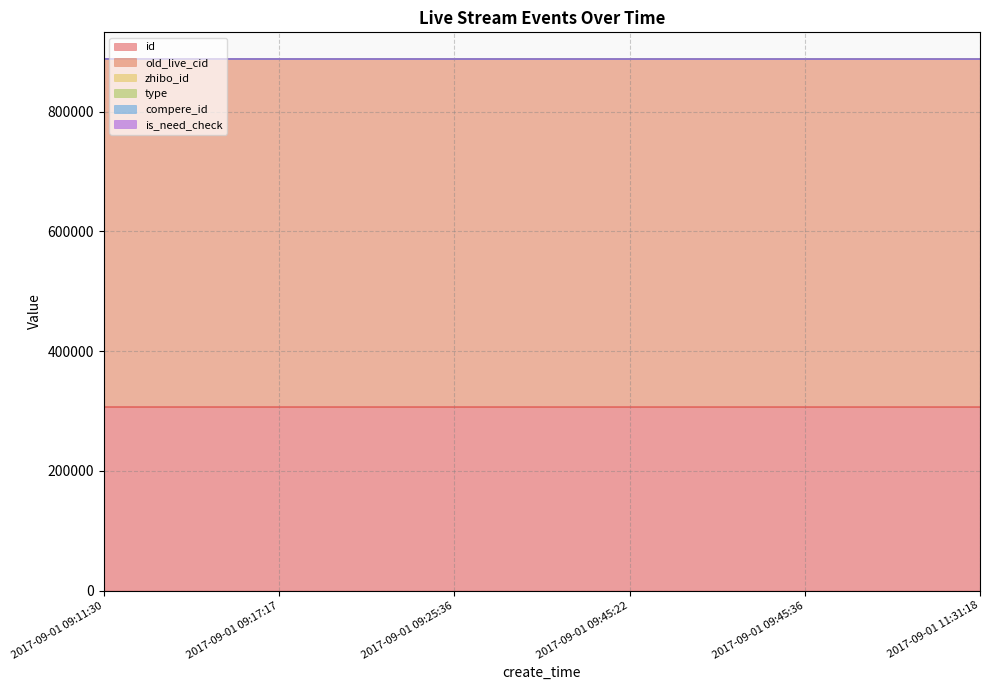

Reading right to left, what are all the values shown in this chart?

id: 2017-09-01 11:31:18=306728	2017-09-01 09:45:36=306731	2017-09-01 09:45:22=306735	2017-09-01 09:25:36=306744	2017-09-01 09:17:17=306745	2017-09-01 09:11:30=306787
old_live_cid: 2017-09-01 11:31:18=580833	2017-09-01 09:45:36=580839	2017-09-01 09:45:22=580849	2017-09-01 09:25:36=580872	2017-09-01 09:17:17=580874	2017-09-01 09:11:30=580987
zhibo_id: 2017-09-01 11:31:18=152	2017-09-01 09:45:36=152	2017-09-01 09:45:22=152	2017-09-01 09:25:36=152	2017-09-01 09:17:17=152	2017-09-01 09:11:30=152
type: 2017-09-01 11:31:18=0	2017-09-01 09:45:36=0	2017-09-01 09:45:22=0	2017-09-01 09:25:36=0	2017-09-01 09:17:17=0	2017-09-01 09:11:30=0
compere_id: 2017-09-01 11:31:18=0	2017-09-01 09:45:36=0	2017-09-01 09:45:22=0	2017-09-01 09:25:36=0	2017-09-01 09:17:17=0	2017-09-01 09:11:30=0
is_need_check: 2017-09-01 11:31:18=0	2017-09-01 09:45:36=0	2017-09-01 09:45:22=0	2017-09-01 09:25:36=0	2017-09-01 09:17:17=0	2017-09-01 09:11:30=0